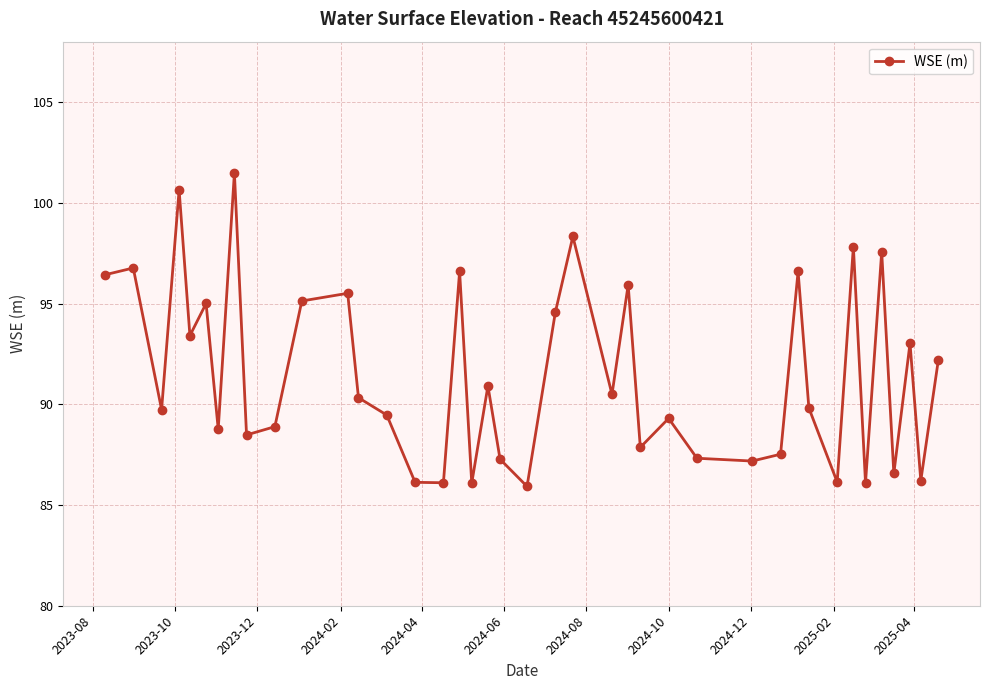

What is the average value?

91.5